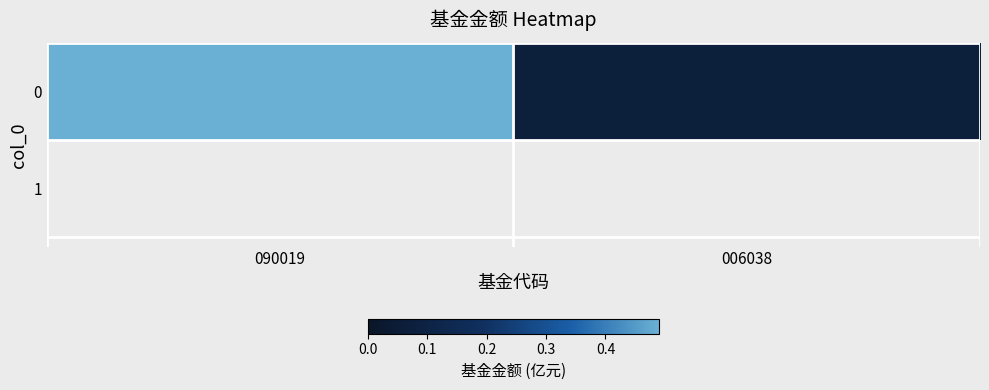

Rank the categories by value from lowest to highest.

006038, 090019